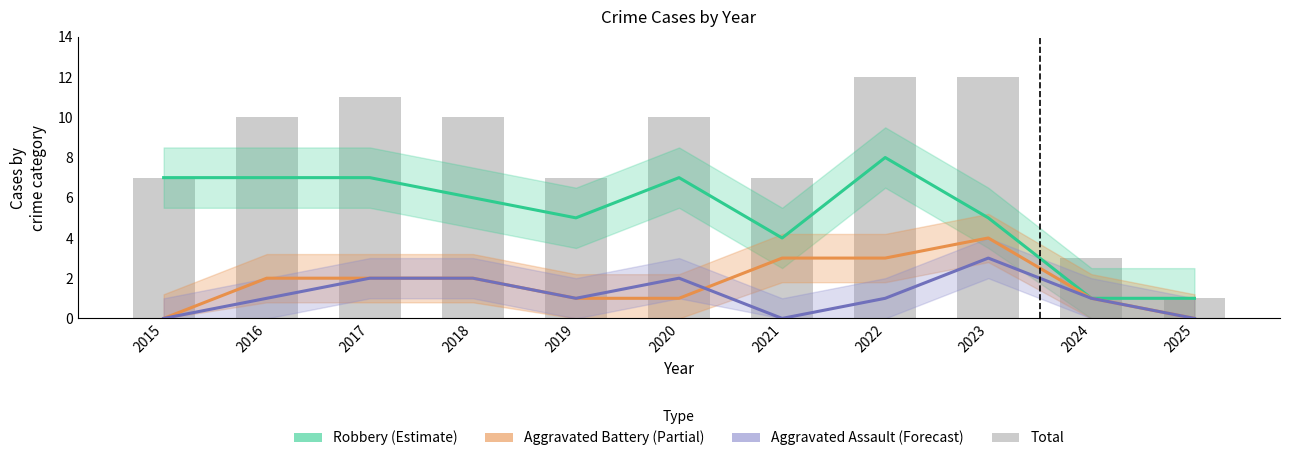

The value of Robbery (Estimate) at 2021 is 1. True or false?

False